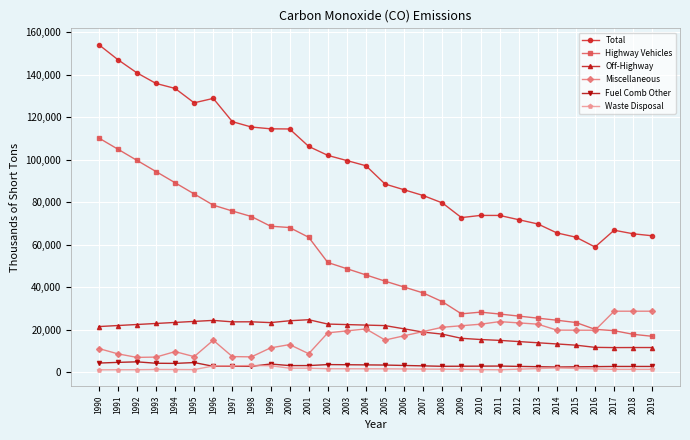

In Waste Disposal, how many points are higher than both neighbors (excluding endpoints)?

4